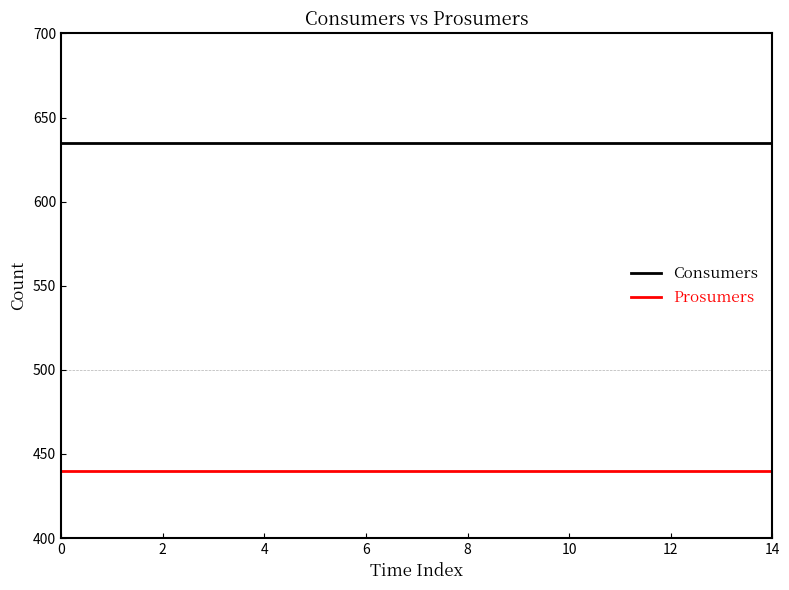

True or false: Prosumers and Consumers cross at least once.

False